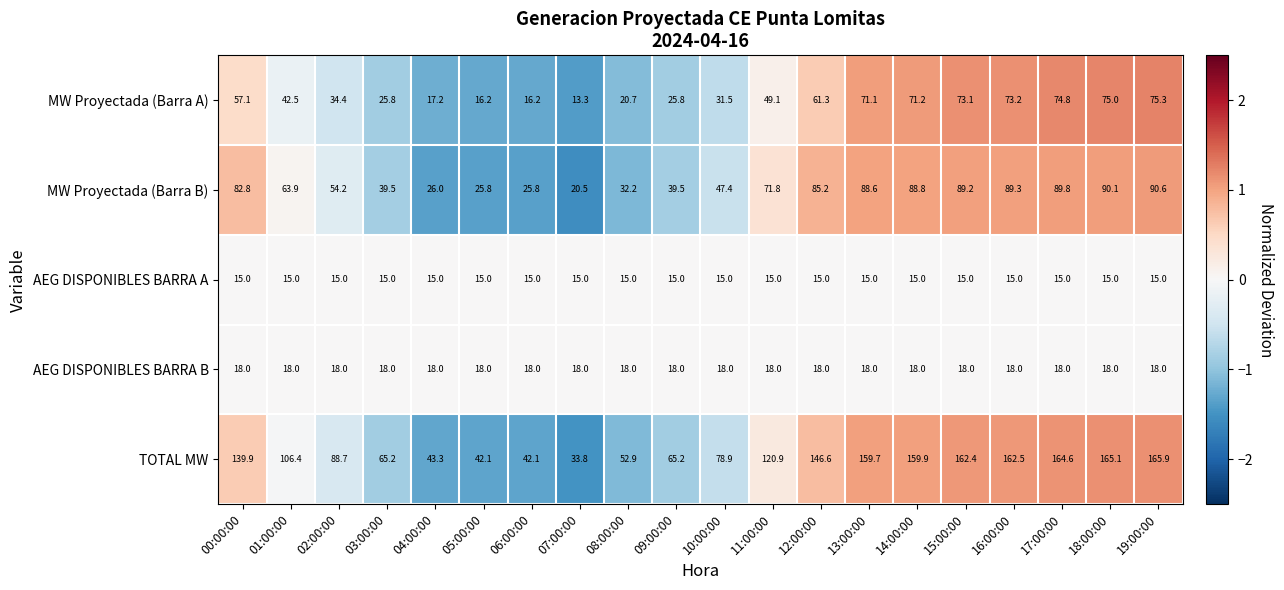

What is the minimum value shown in the chart?

13.3